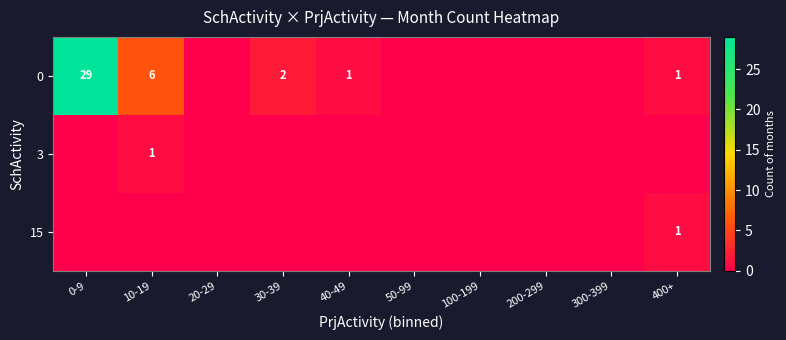

The value of 0 at 40-49 is 2. True or false?

False